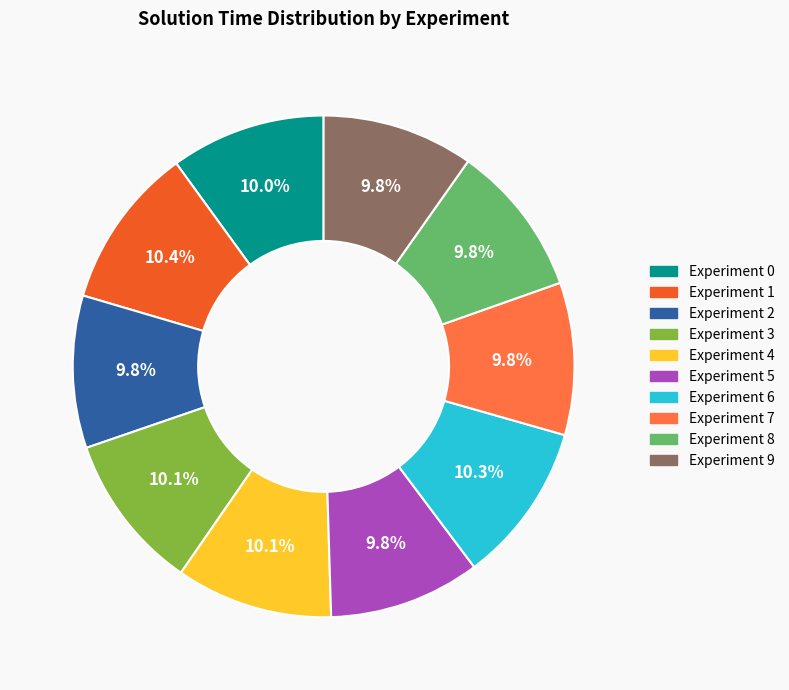

Is there any slice that represents more than half of the pie?

No